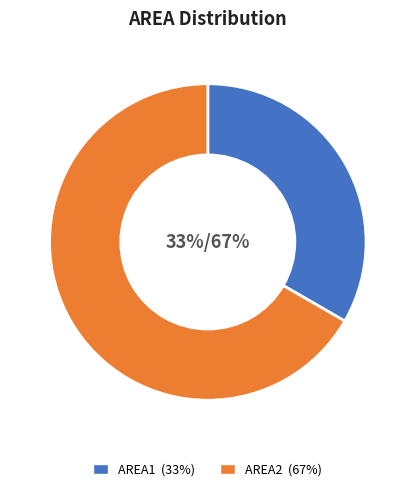

Which slice represents more than half of the pie?

AREA2